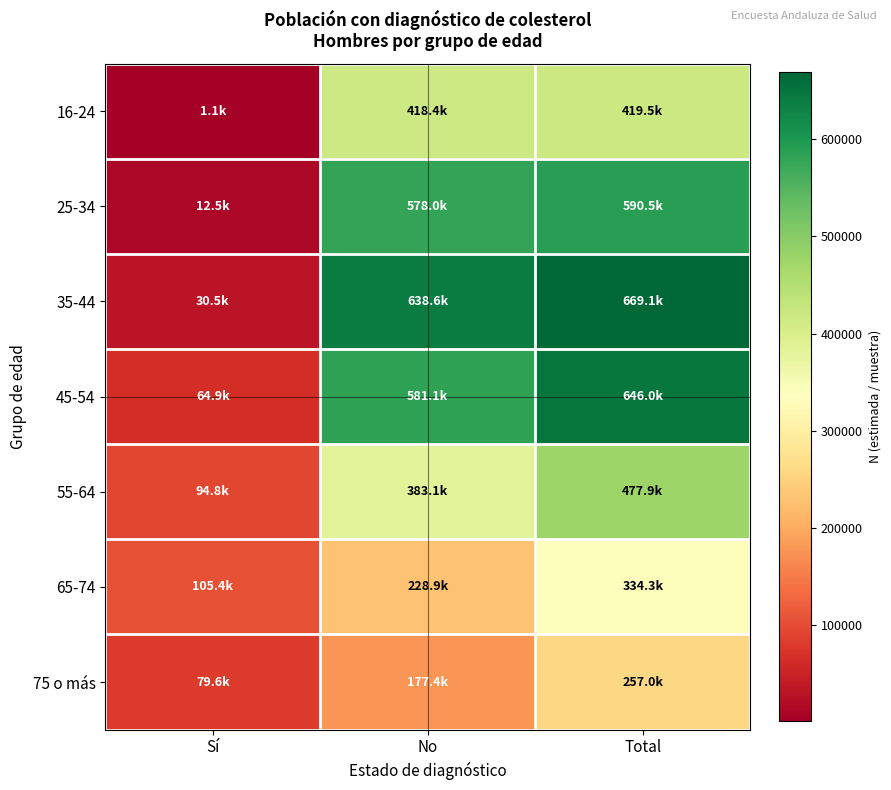

Which has a higher value, No or Sí?

No